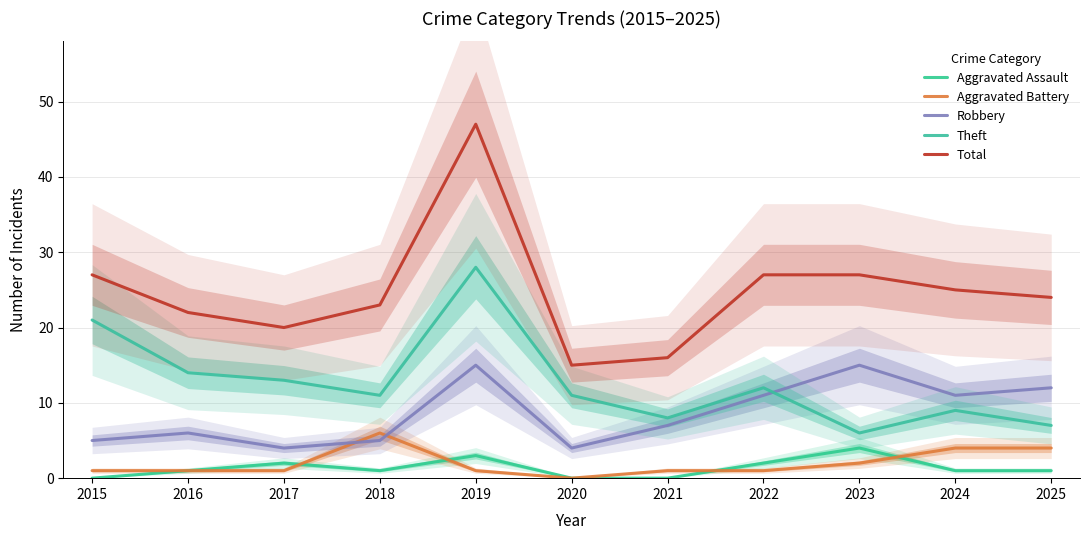

The value of Total at 2024 is 25. True or false?

True